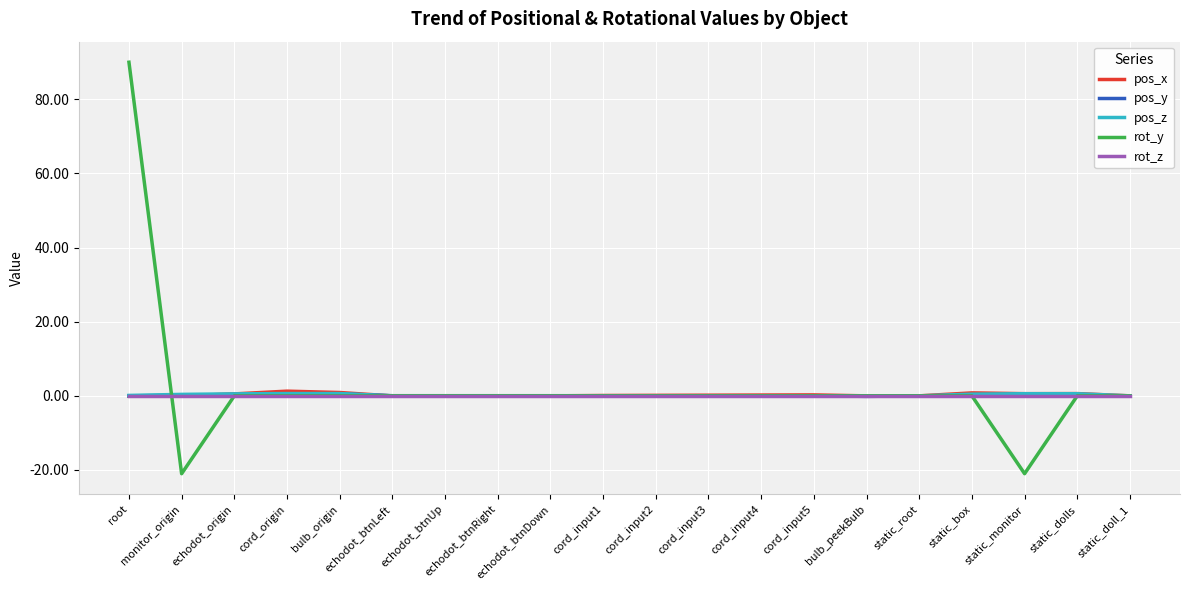

Which series has the largest range (max minus min)?

rot_y